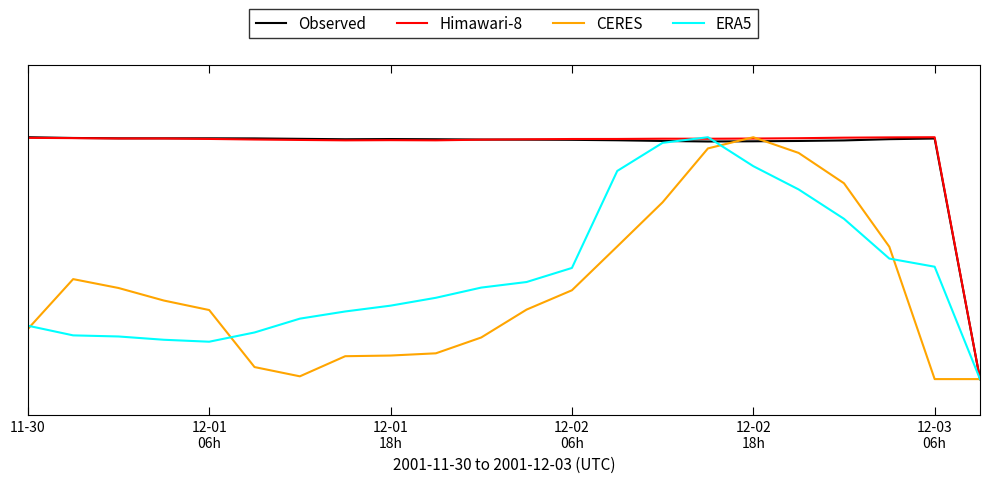

What is the label of the 9th point from the right?

13